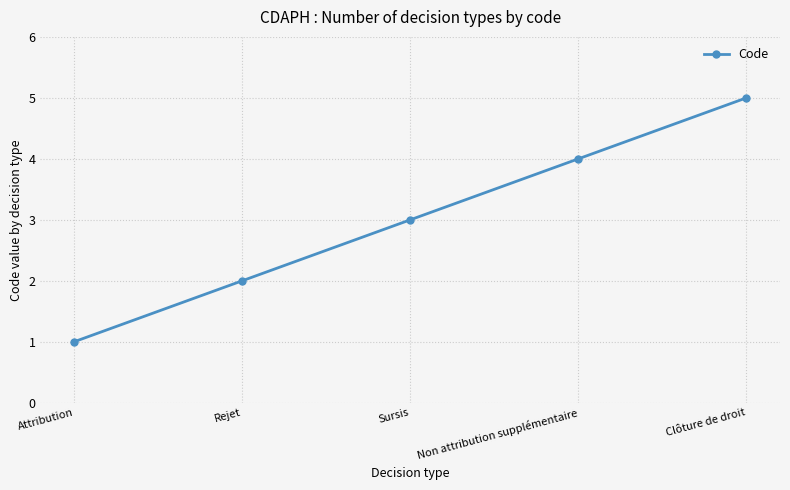

Which has a higher value, Sursis or Non attribution supplémentaire?

Non attribution supplémentaire